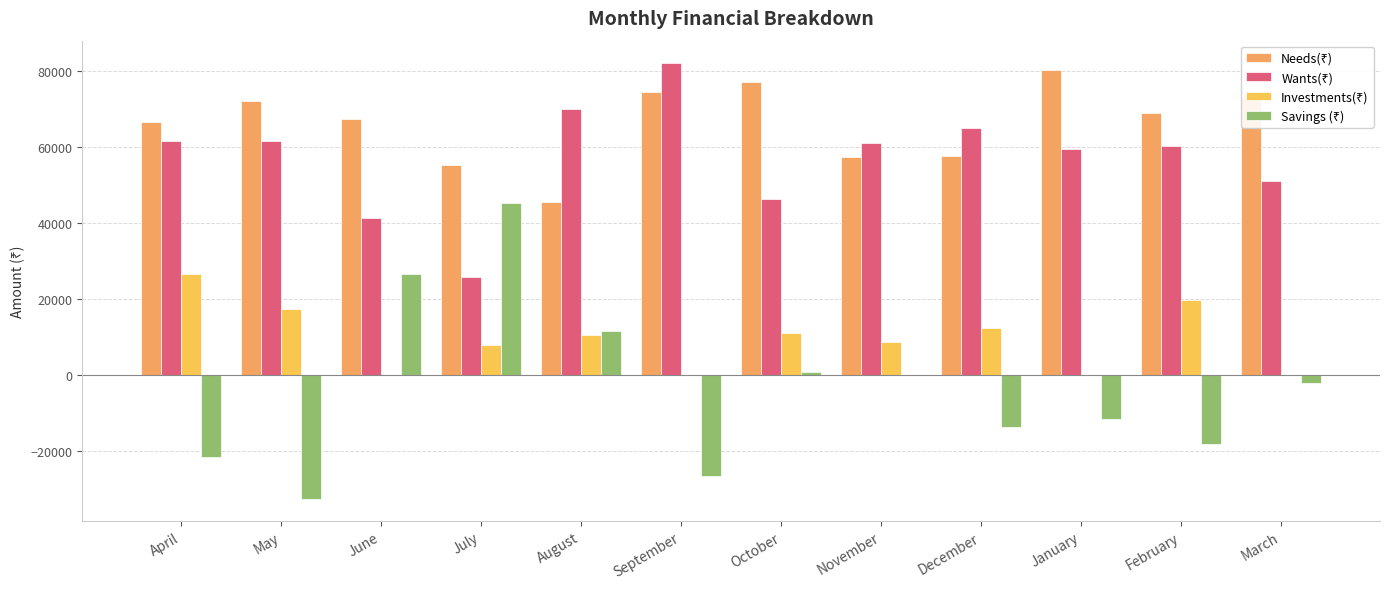

What is the sum of all Savings (₹) values?

-42739